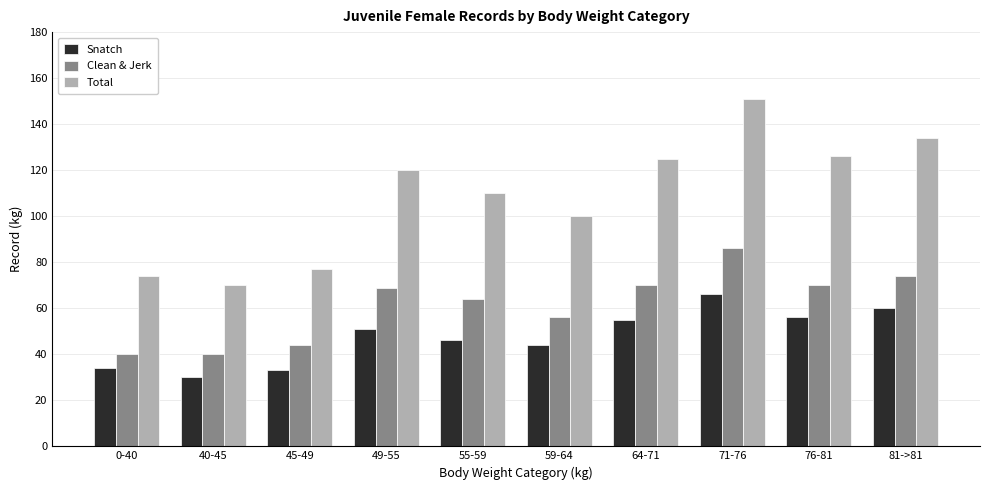

Read the Snatch value at 45-49, to the nearest 5.

35